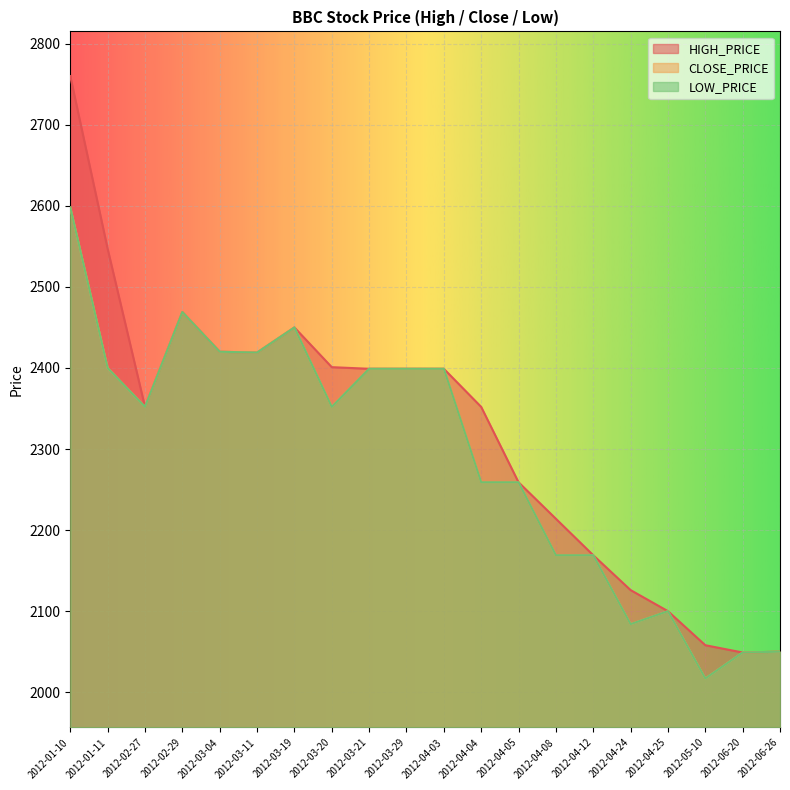

List the series in order of their peak value, highest first.

HIGH_PRICE, CLOSE_PRICE, LOW_PRICE